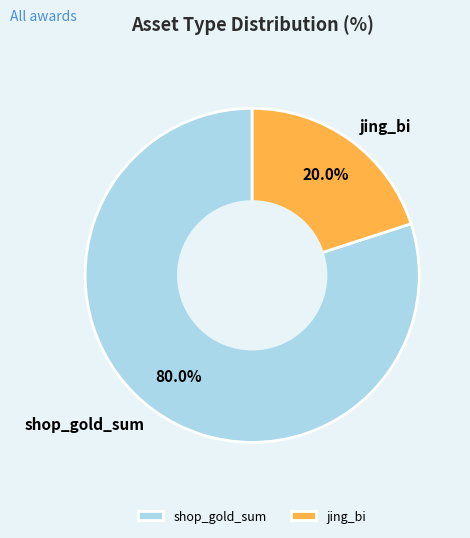

Approximately how many times larger is the value at shop_gold_sum compared to jing_bi?

4.0